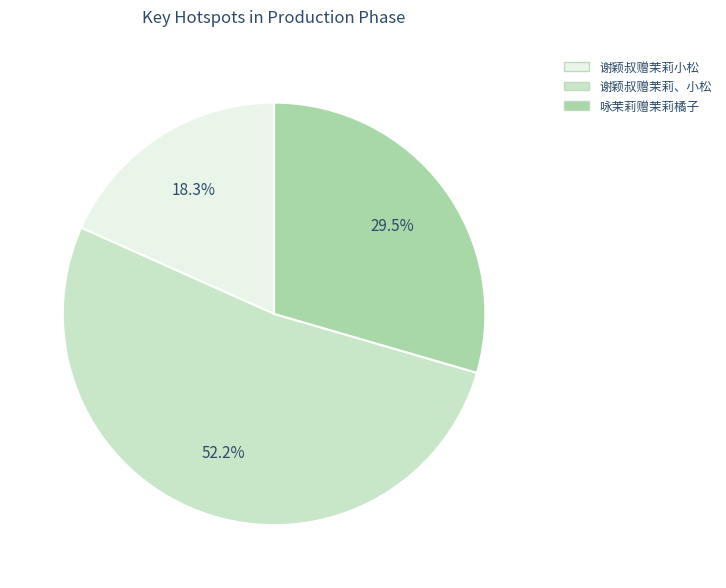

Which slice is the largest?

谢颖叔赠茉莉、小松